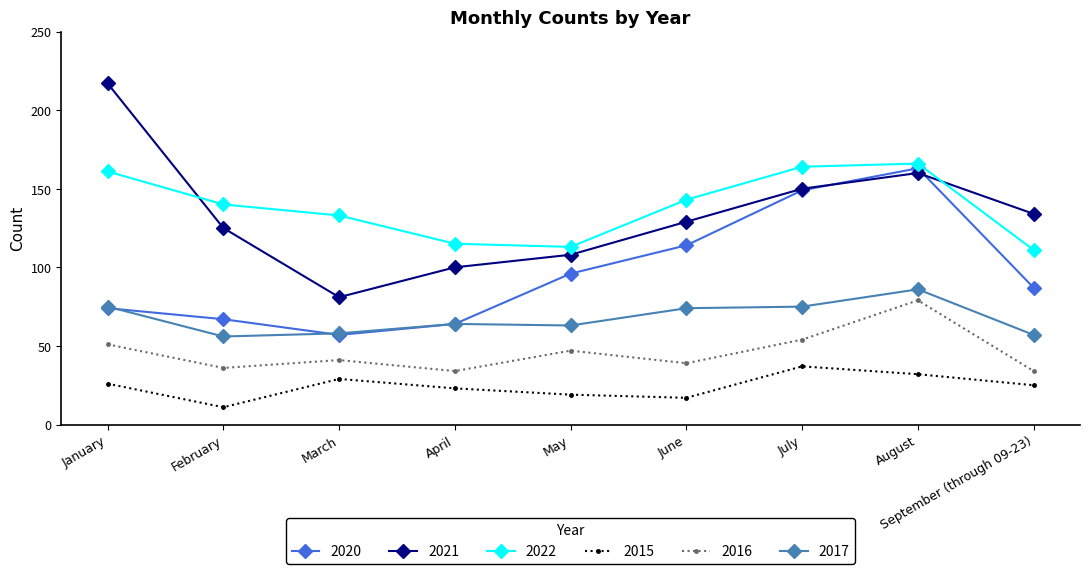

Is it true that 2017 equals 63 at May?

True